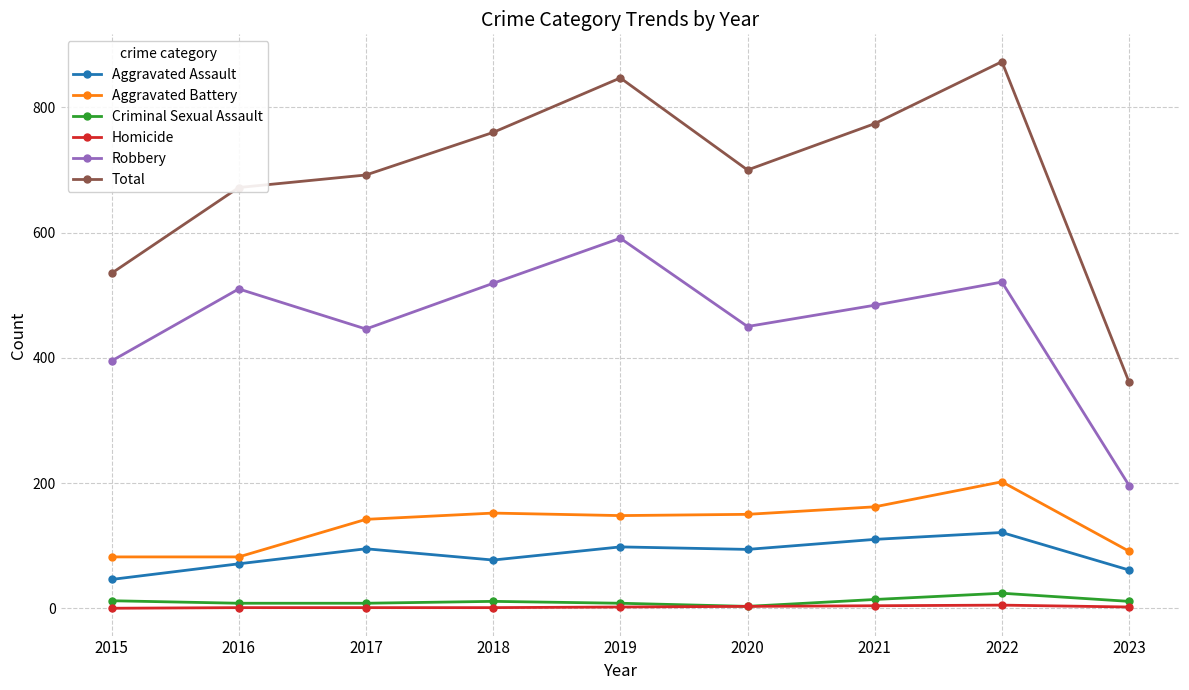

Where is Total nearest to the value 617?

2016